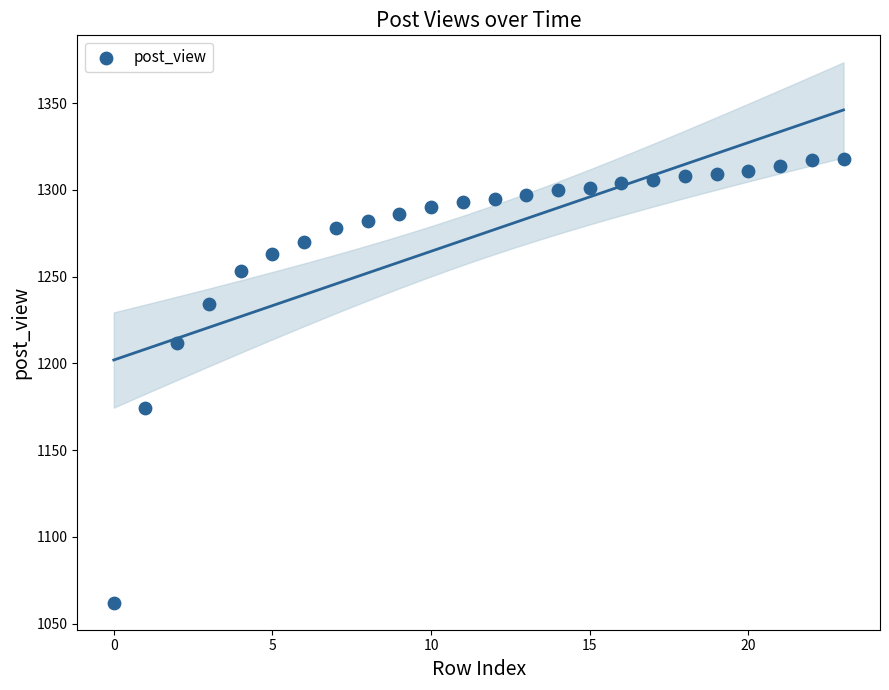

What Y value in the scatter plot is closest to 1190?

1174